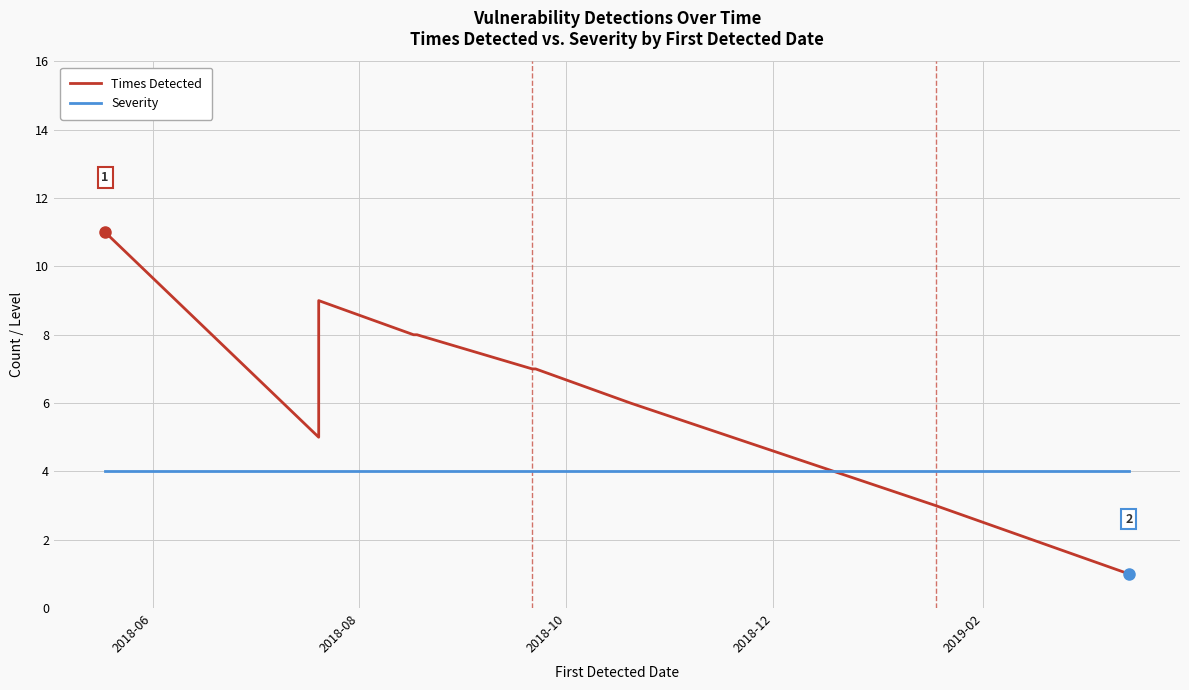

Where does the Times Detected series first go above 7?

2018-06